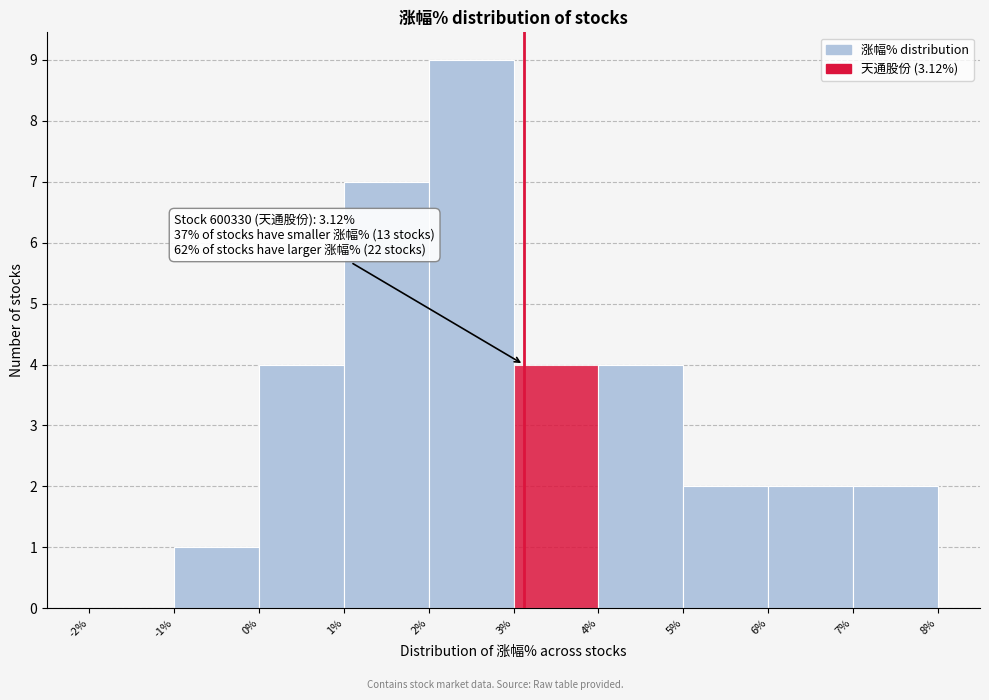

Which range on the x-axis has the tallest bar?

2% to 3%